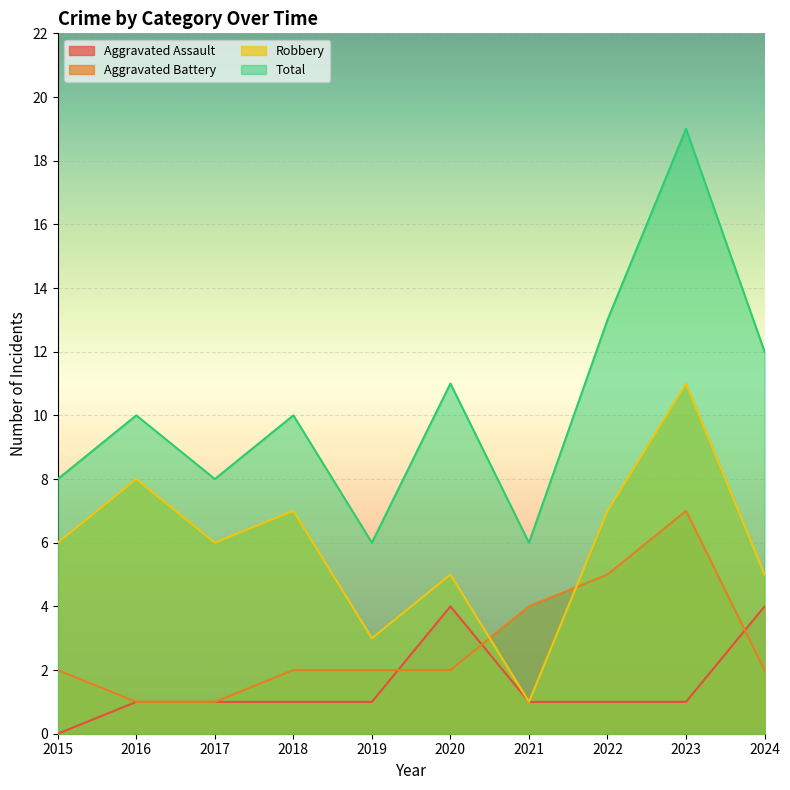

Reading left to right, what are all the values shown in this chart?

Aggravated Assault: 2015=0	2016=1	2017=1	2018=1	2019=1	2020=4	2021=1	2022=1	2023=1	2024=4
Aggravated Battery: 2015=2	2016=1	2017=1	2018=2	2019=2	2020=2	2021=4	2022=5	2023=7	2024=2
Robbery: 2015=6	2016=8	2017=6	2018=7	2019=3	2020=5	2021=1	2022=7	2023=11	2024=5
Total: 2015=8	2016=10	2017=8	2018=10	2019=6	2020=11	2021=6	2022=13	2023=19	2024=12